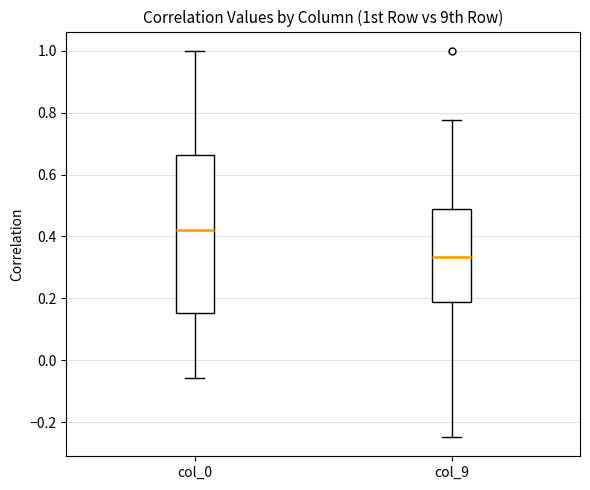

Reading left to right, transcribe this box plot: for each box, give where its median line is, the range the box spans, and where its two whiskers end, as read against the y-axis. The values are not printed on the chart, so give them approximately, as read against the axis.

col_0: median 0.42, box 0.16 to 0.66, whiskers -0.06 to 1.00
col_9: median 0.34, box 0.18 to 0.48, whiskers -0.24 to 0.78